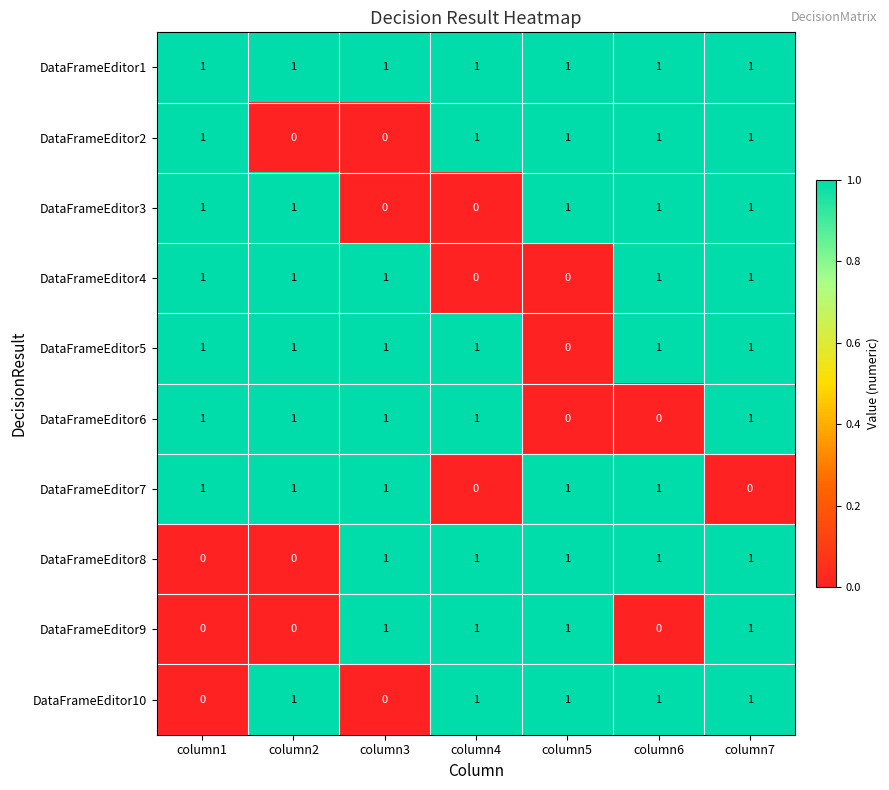

How many data points does each series have?

7